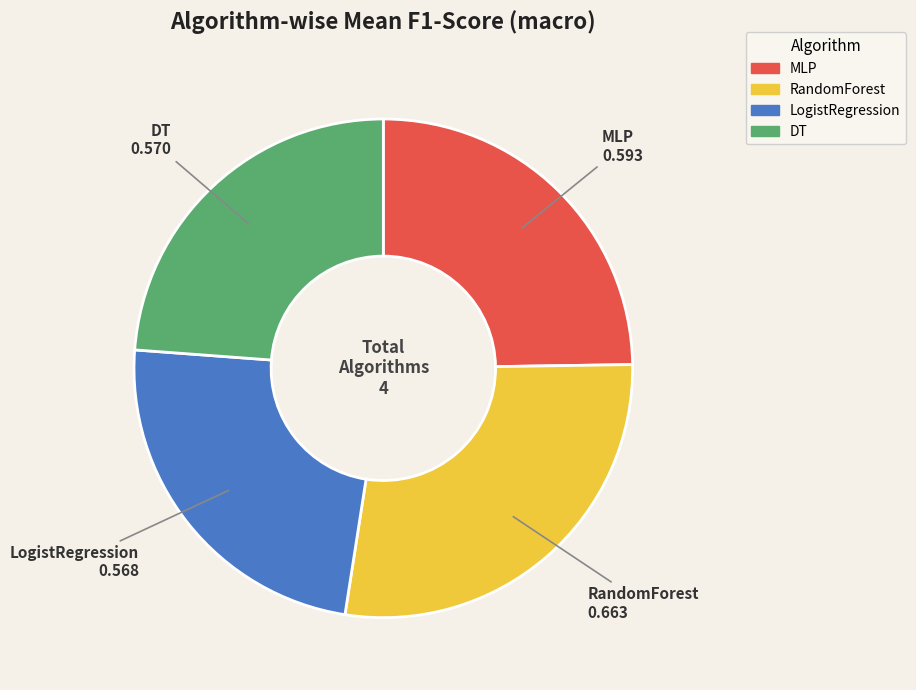

Combined, do DT and LogistRegression account for over 50%?

No